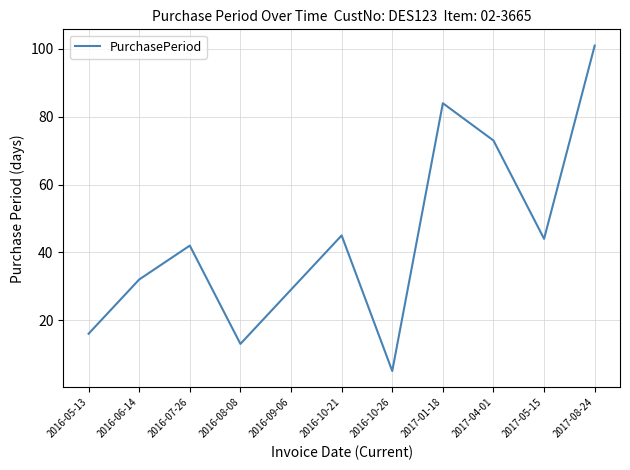

What is the ratio of the value at 2016-10-21 to the value at 2017-01-18?

0.5